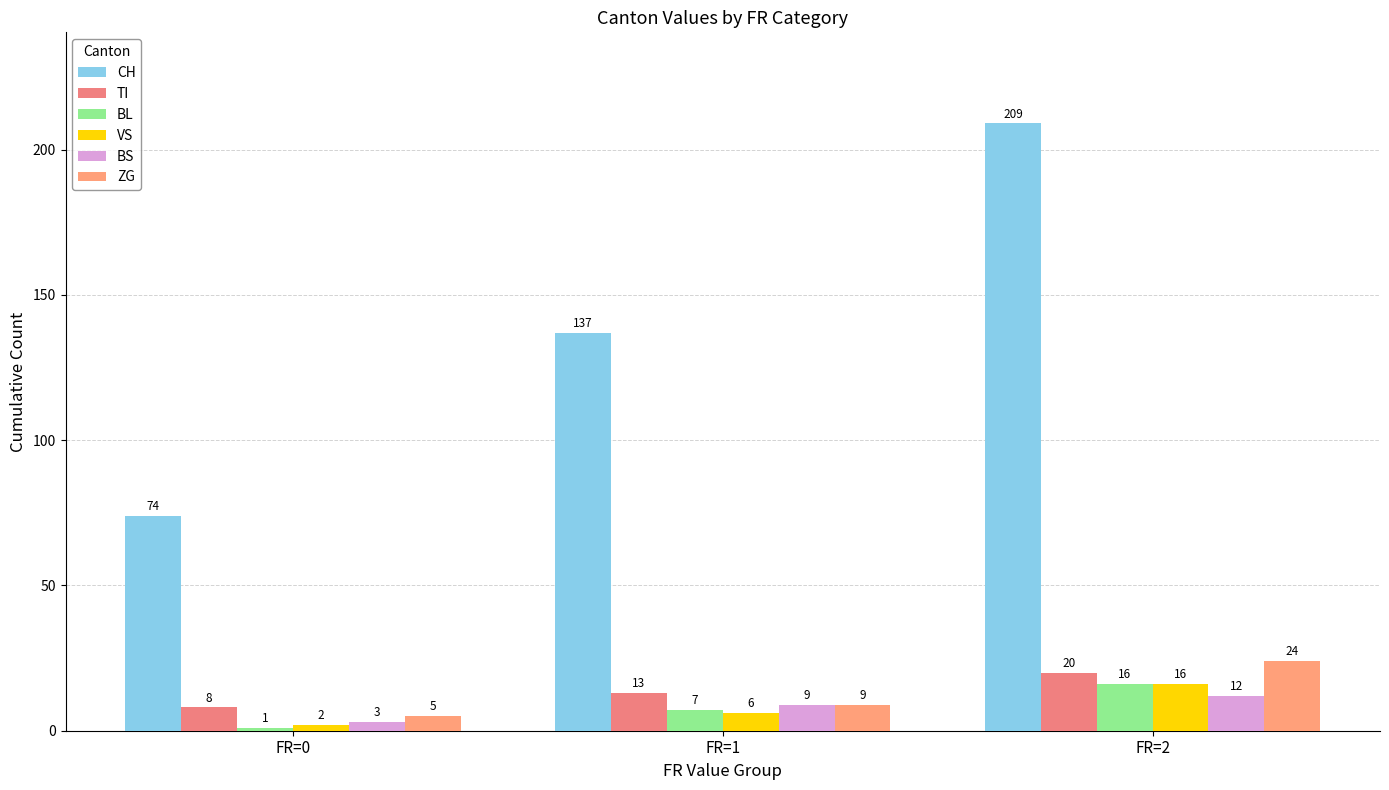

Reading left to right, transcribe all the data shown in this chart.

CH: 74	137	209
TI: 8	13	20
BL: 1	7	16
VS: 2	6	16
BS: 3	9	12
ZG: 5	9	24